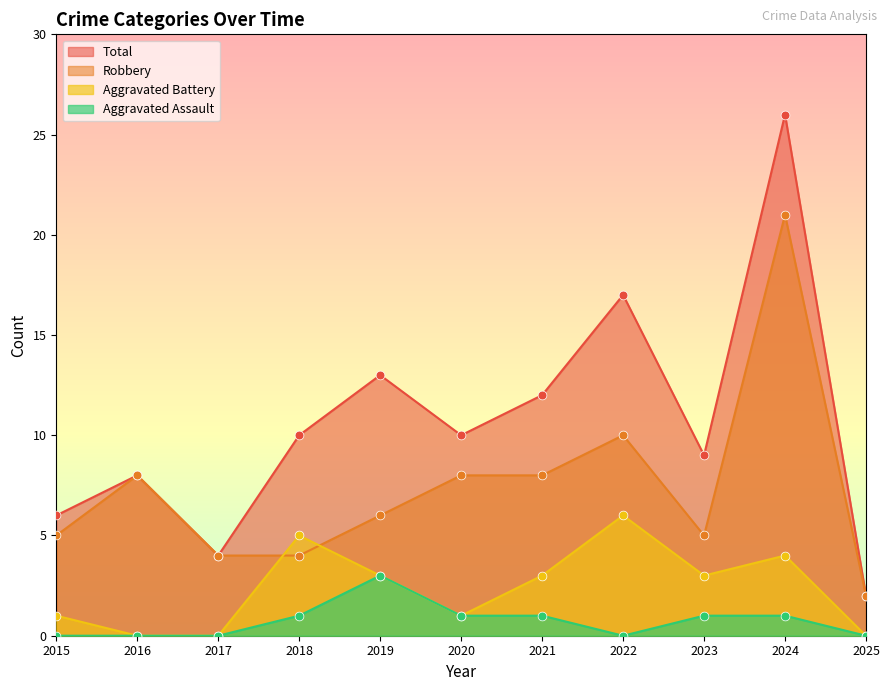

What are all the series names shown in the legend?

Total, Robbery, Aggravated Battery, Aggravated Assault